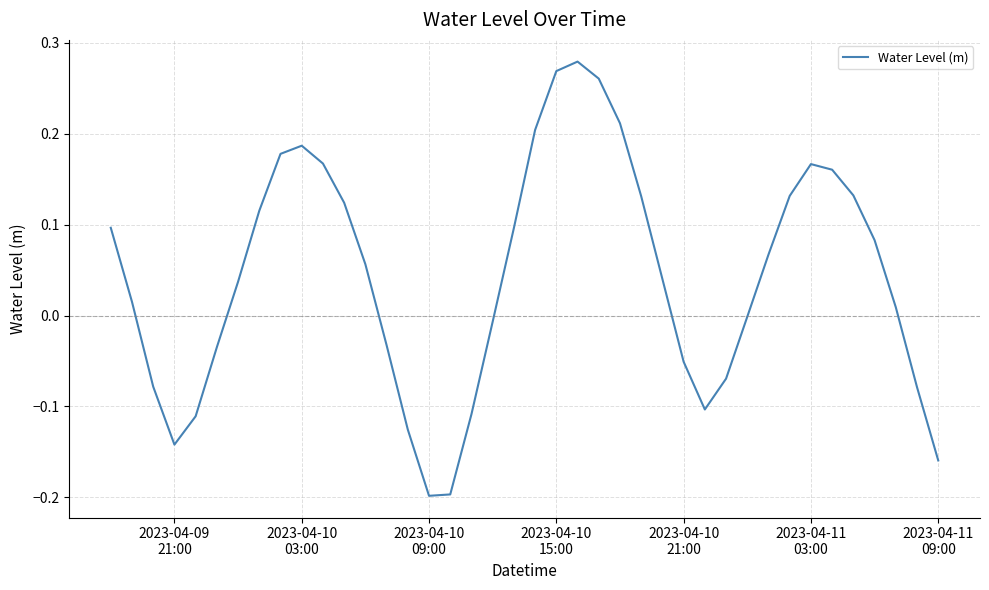

True or false: there are more than 2 points higher than both neighbors.

True